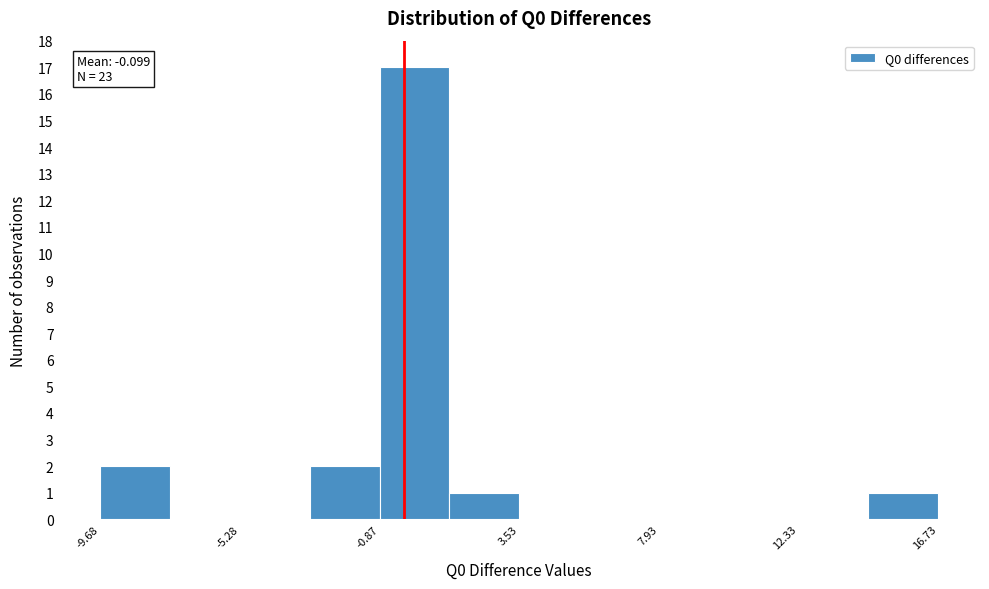

Over which range of the x-axis is the bar tallest?

-1.0 to 1.5